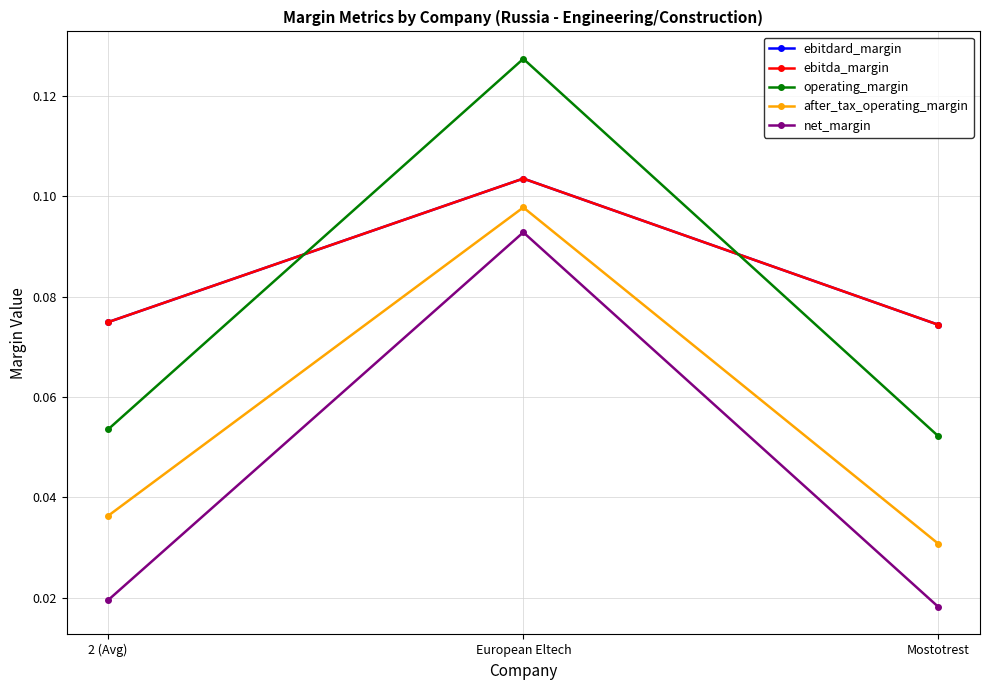

Which category has the highest value in the ebitdard_margin series?

European Eltech